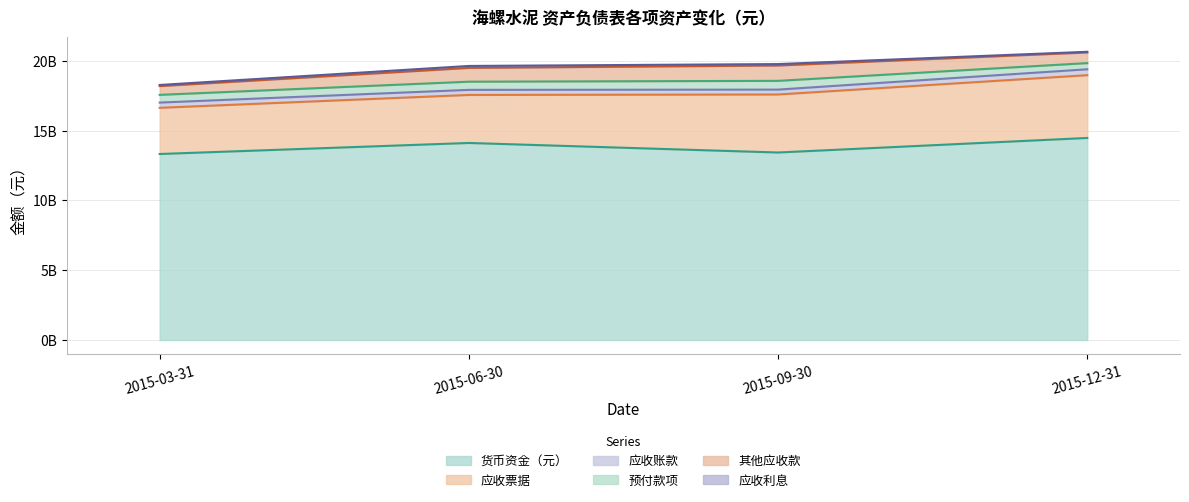

What is the smallest value displayed?

46606434